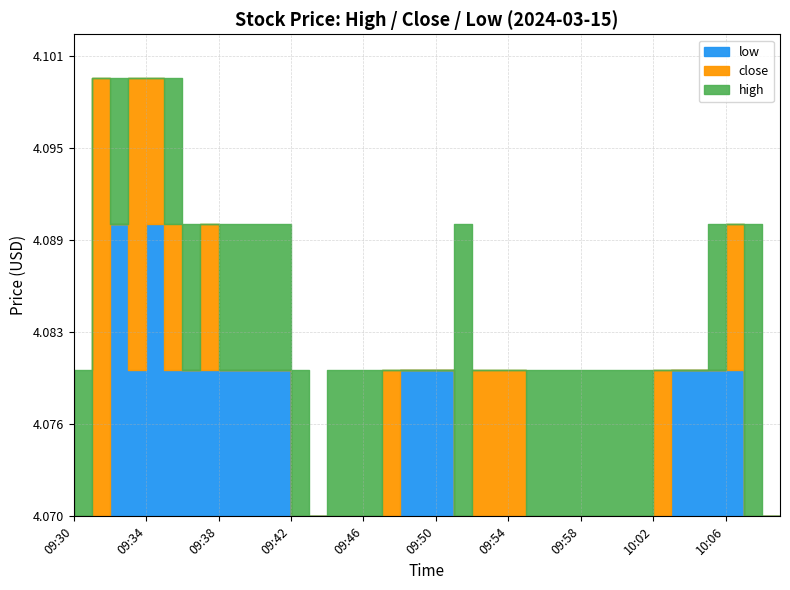

At 10:07, list the series in order from smallest to largest.

low, close, high